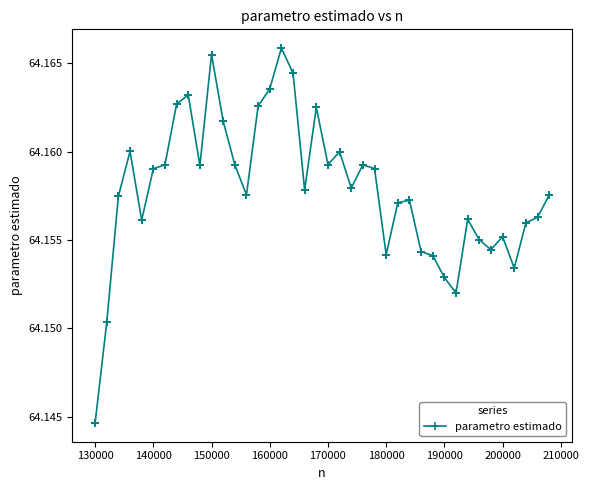

How many values are between 64 and 65?

40